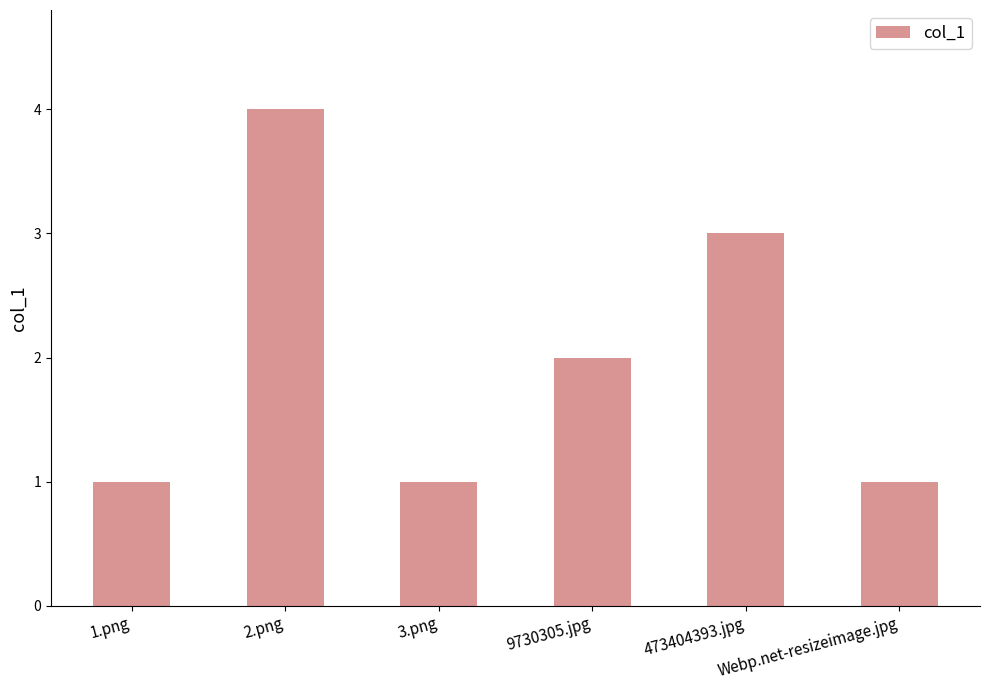

What is the smallest value displayed?

1